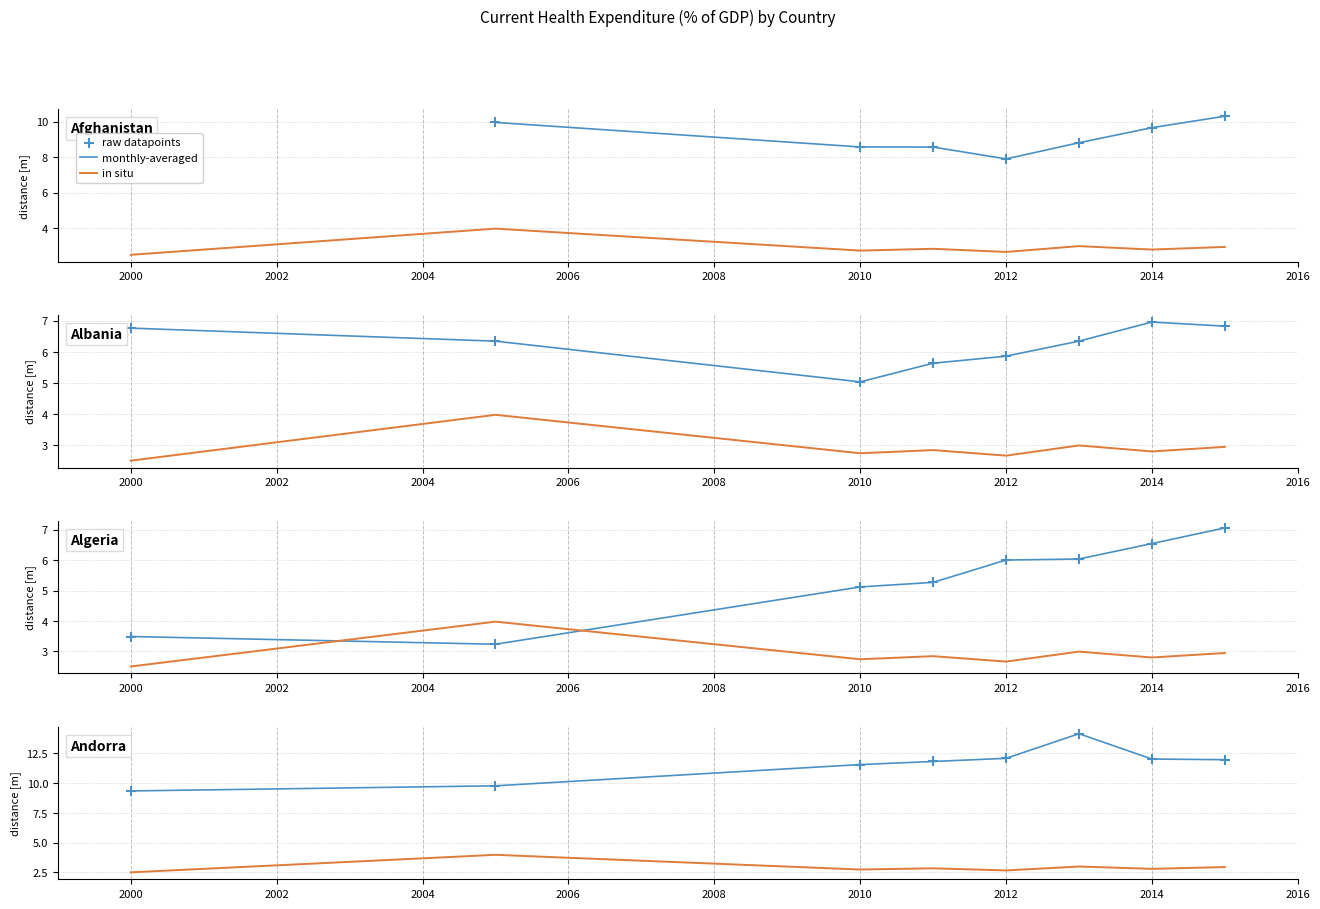

Which series has the widest spread of Y values?

monthly-averaged